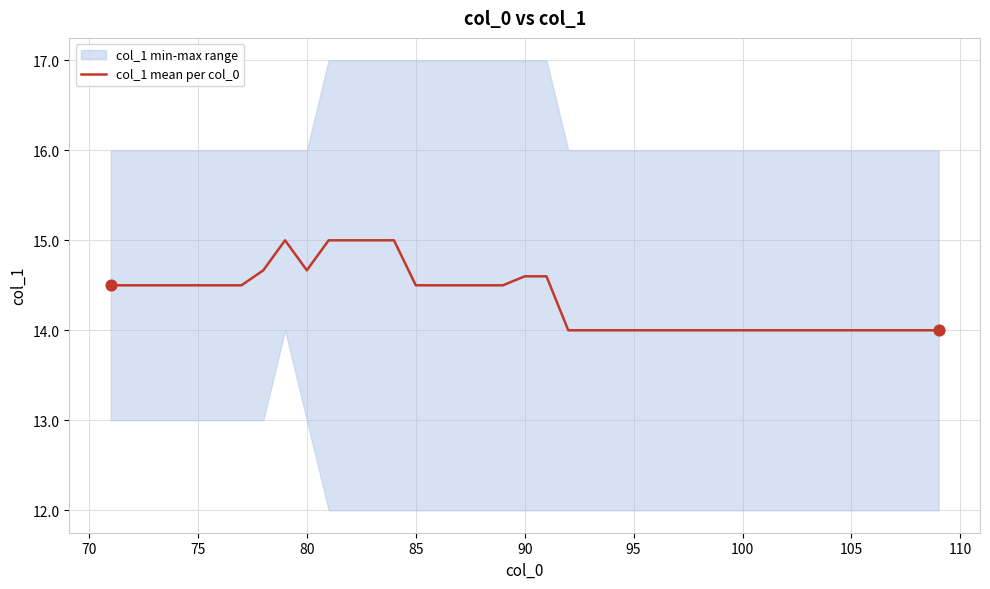

What is the lowest value of the col_1 mean per col_0 series?

14.0